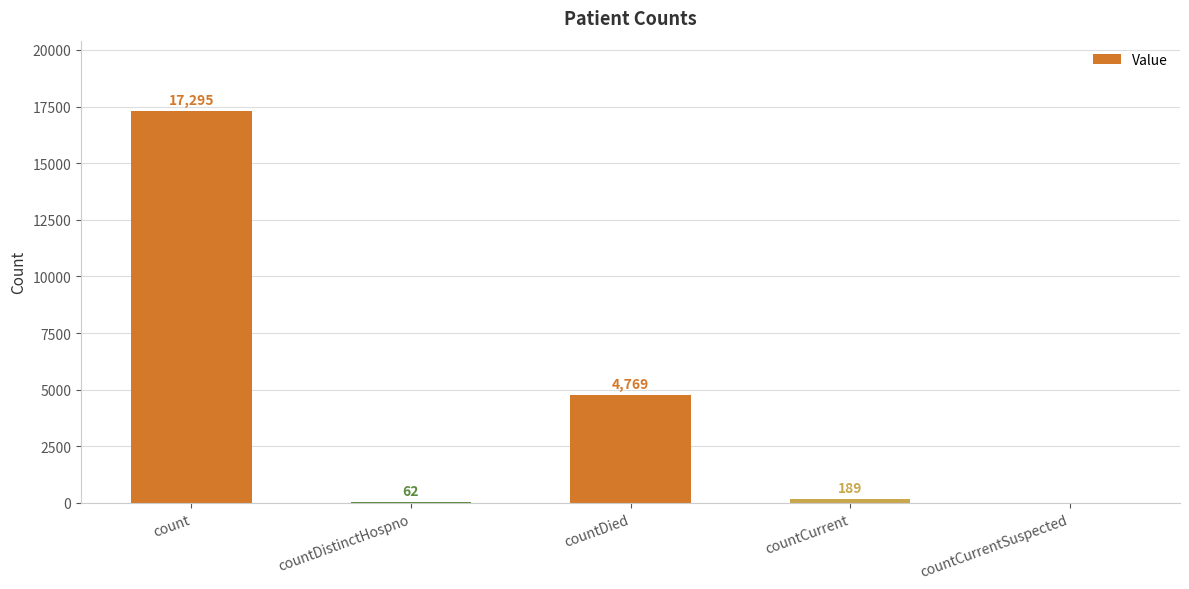

What is the greatest value displayed?

17295